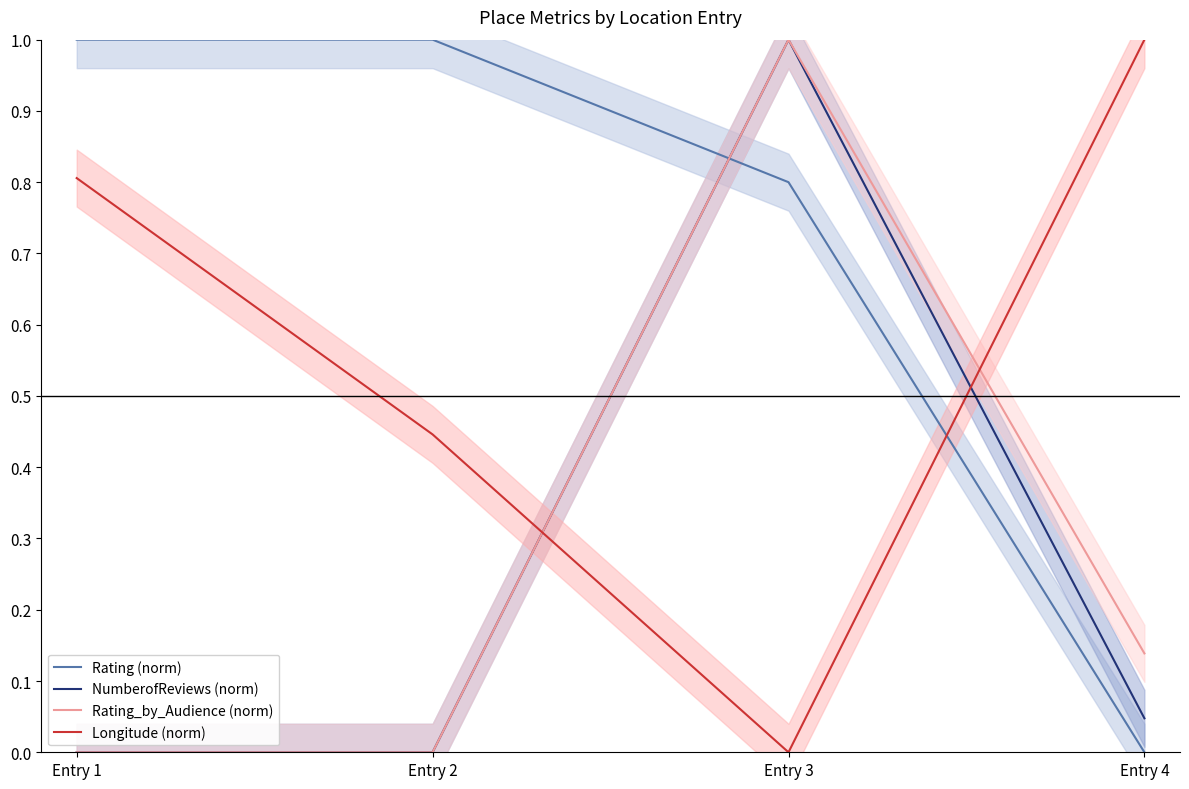

How many distinct data groups are displayed?

4